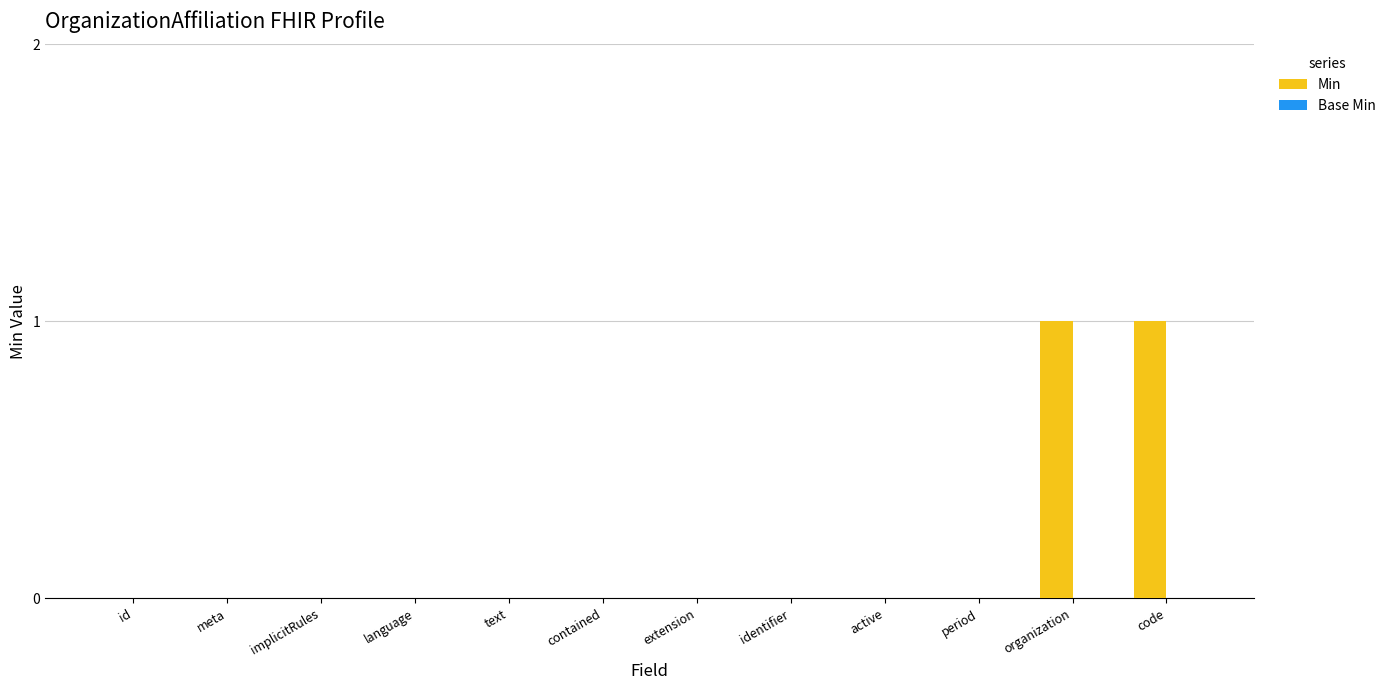

Reading left to right, list all the values displayed in this chart.

id=0	meta=0	implicitRules=0	language=0	text=0	contained=0	extension=0	identifier=0	active=0	period=0	organization=1	code=1